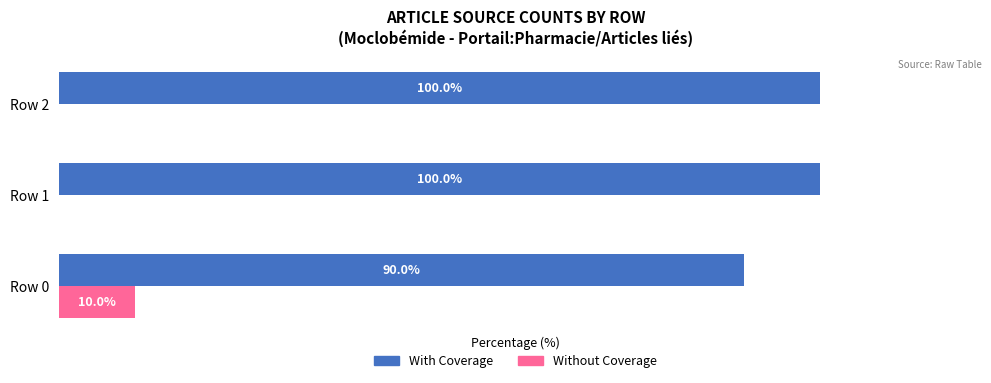

Which category has the highest value in the Without Coverage series?

Row 0